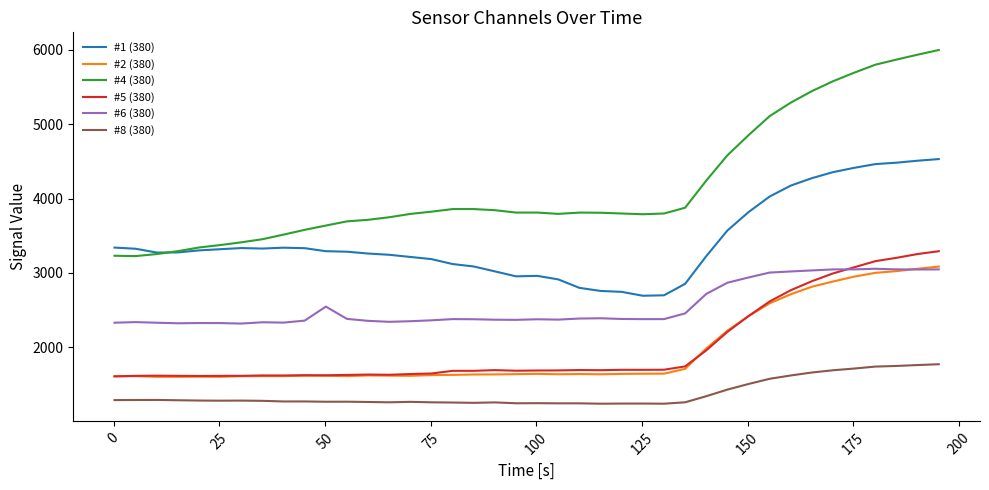

How many distinct data groups are displayed?

6